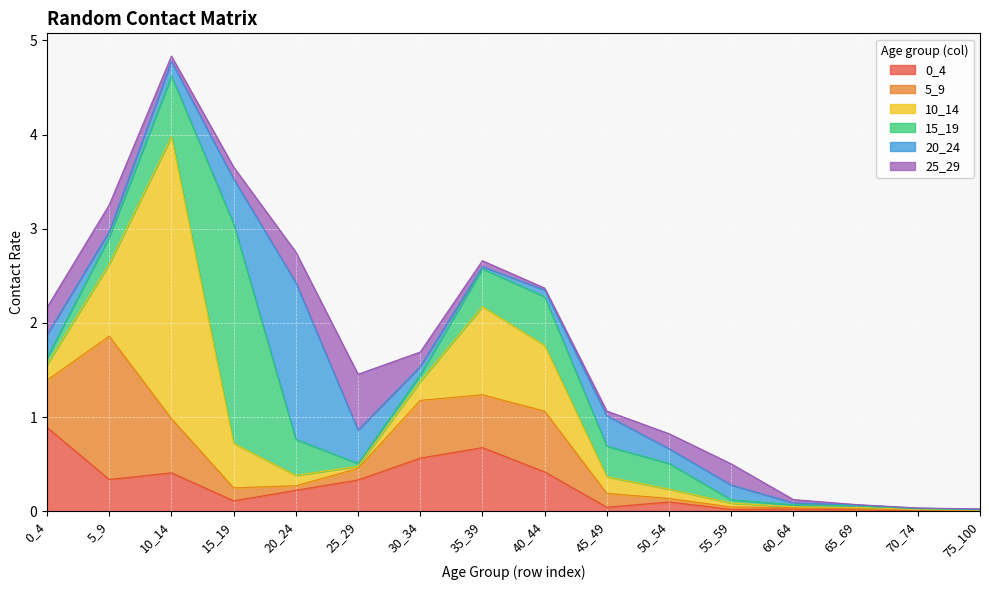

Which series changed the most between 10_14 and 30_34?

10_14